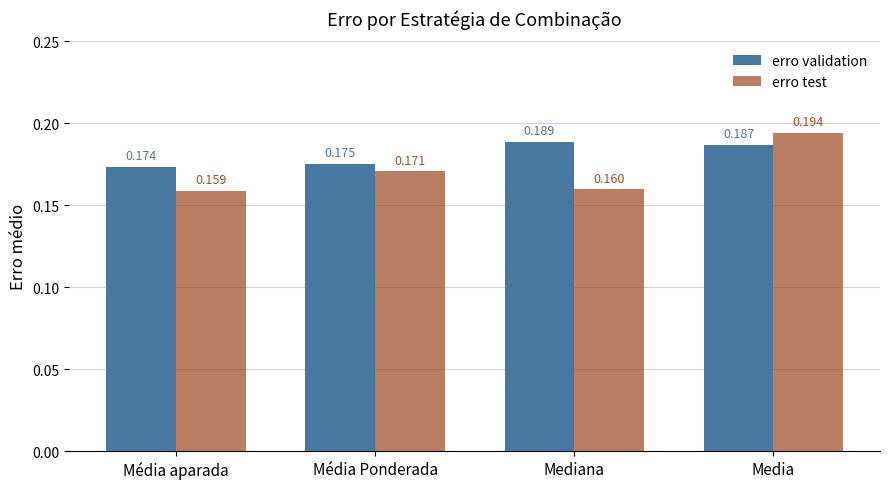

At which label does erro test reach its peak?

Media